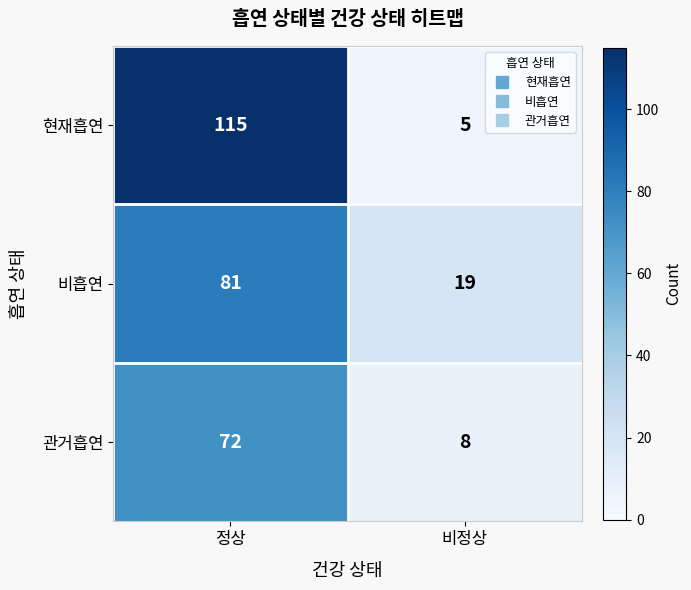

Between 정상 and 비정상, which series saw the biggest shift?

현재흡연